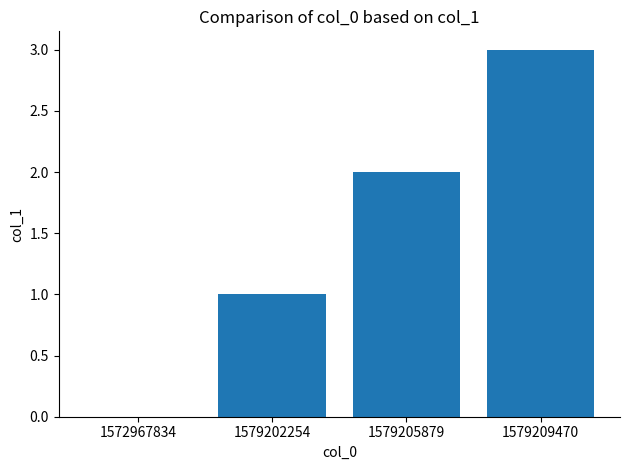

Between 1579209470 and 1579205879, which is larger?

1579209470